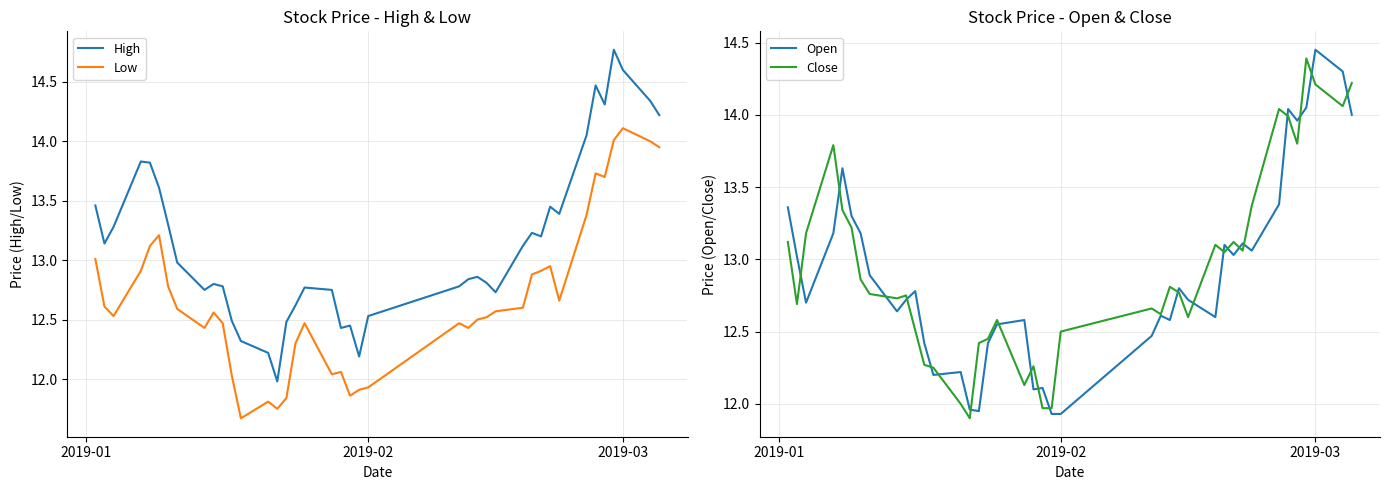

True or false: Close has more than 0 points higher than both neighbors.

True